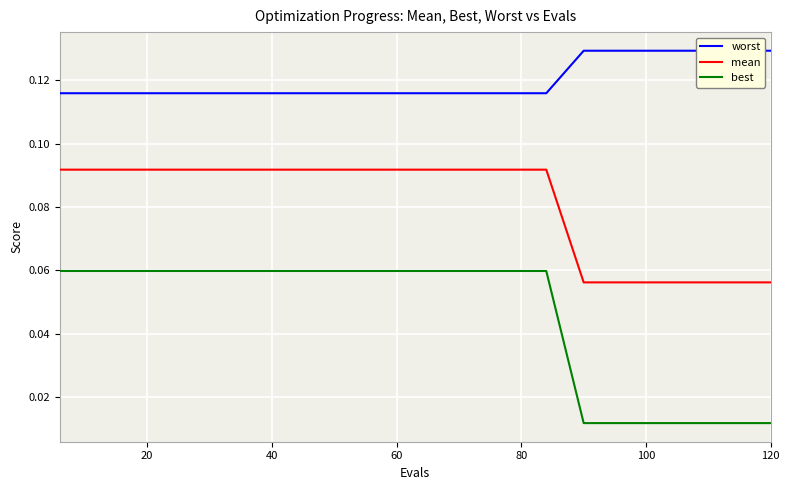

List the series in order of their overall mean, highest first.

worst, mean, best